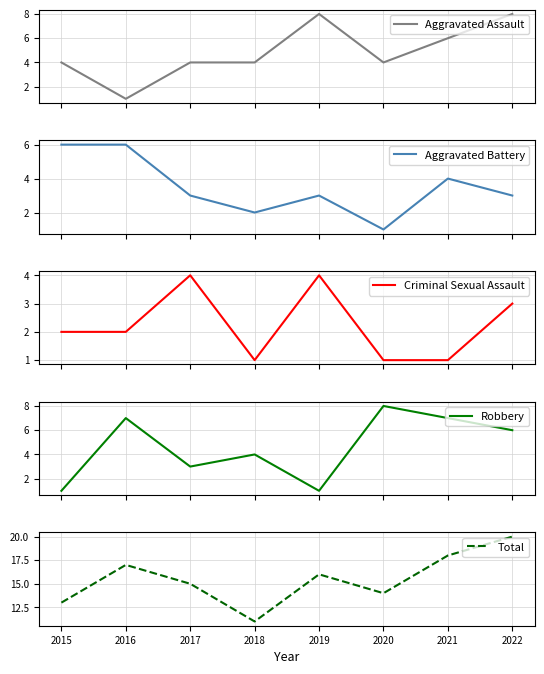

How many lines are shown in the chart?

5